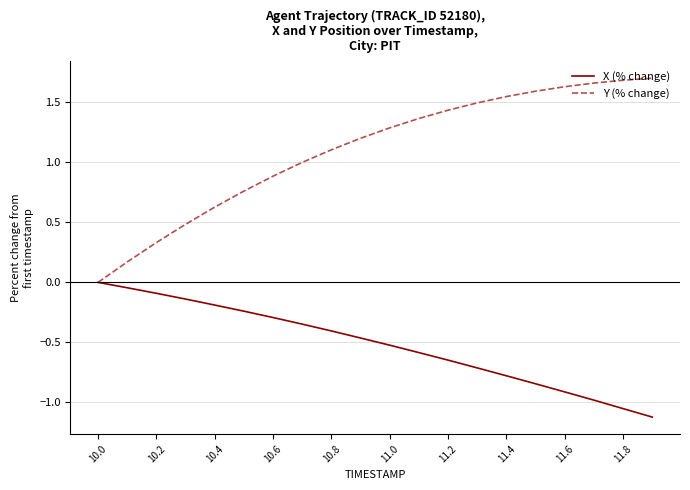

What are all the series names shown in the legend?

X (% change), Y (% change)